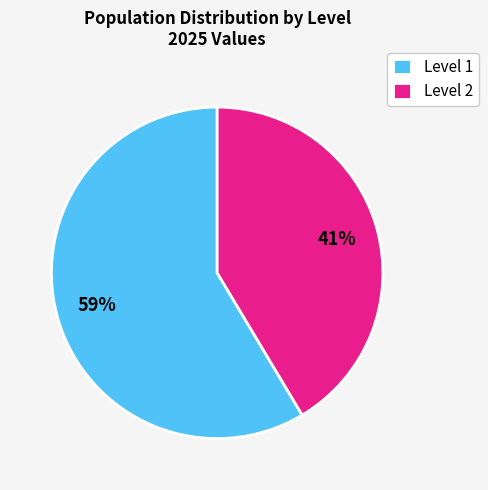

What is the ratio of the value at Level 1 to the value at Level 2?

1.4